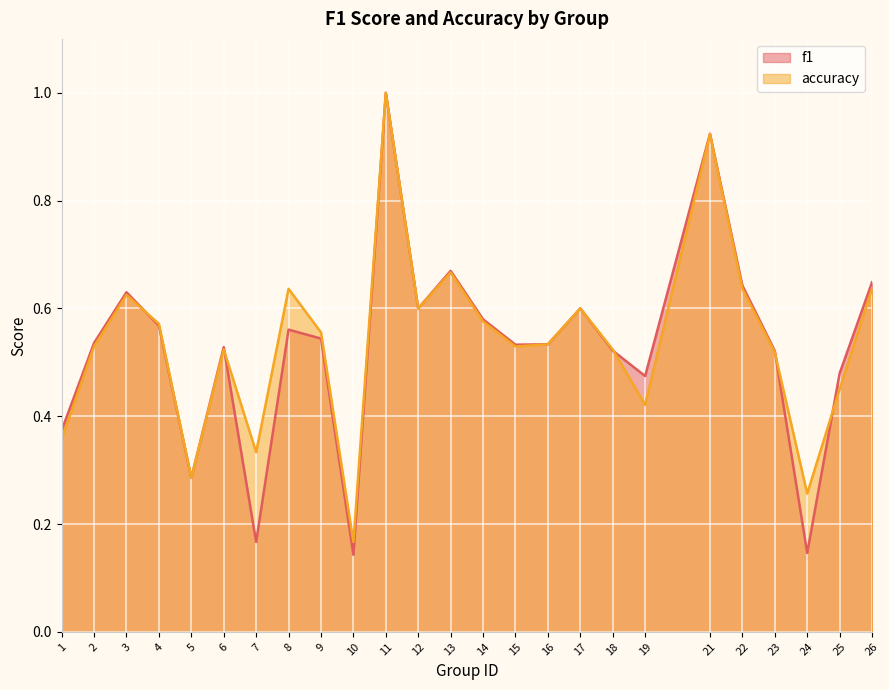

List the labels in order of accuracy value, largest first.

11, 21, 13, 8, 22, 26, 3, 12, 17, 14, 4, 9, 16, 2, 15, 6, 18, 23, 25, 19, 1, 7, 5, 24, 10